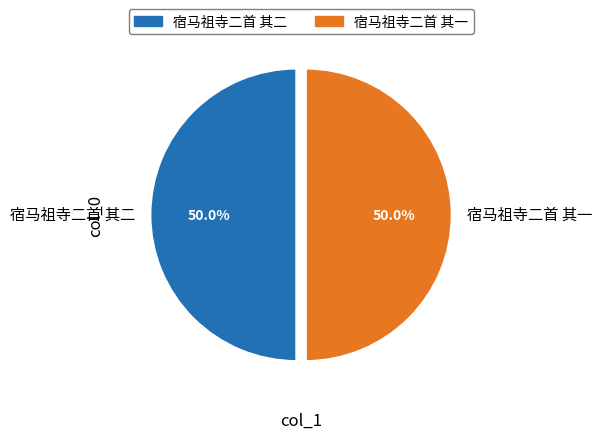

How many segments does this pie chart have?

2